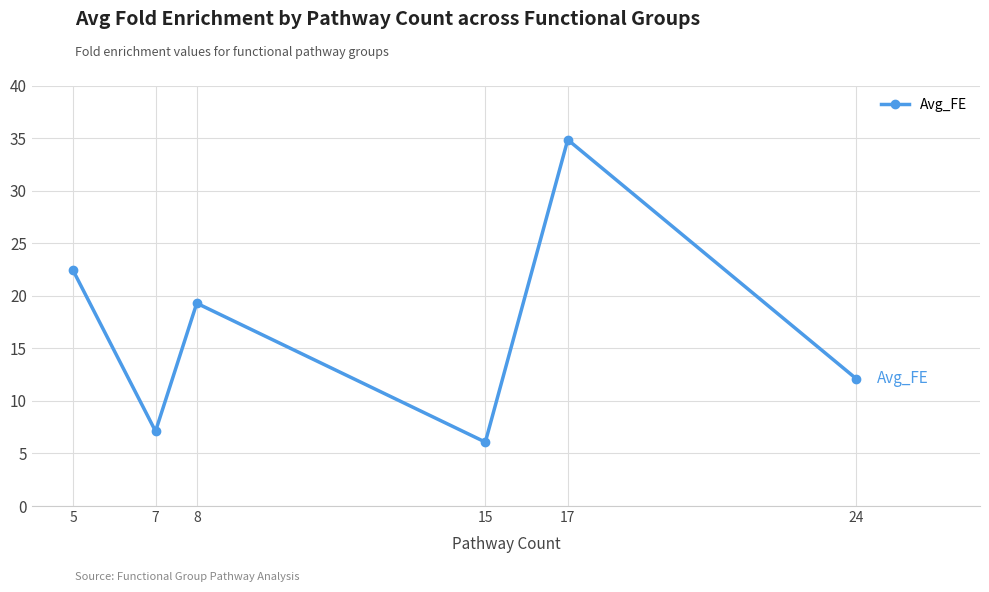

What value does the data have at 5?

22.4